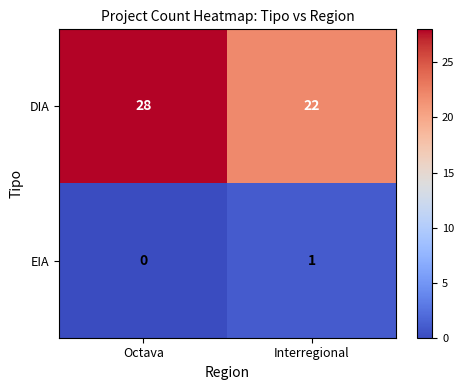

Reading left to right, transcribe all the data shown in this chart.

DIA: 28	22
EIA: 0	1